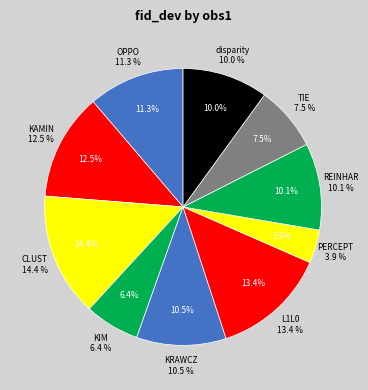

What percentage is NOT represented by OPPO?

88.7%